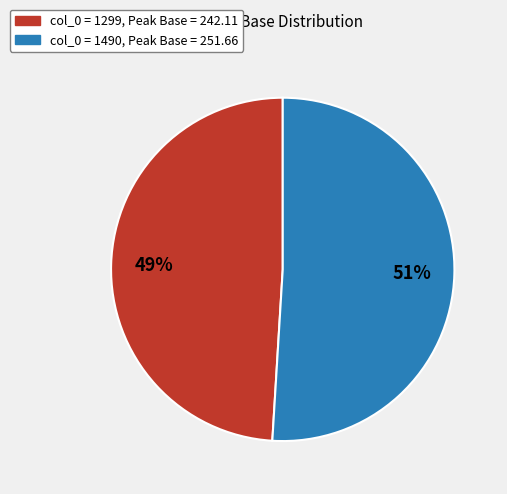

How many segments does this pie chart have?

2